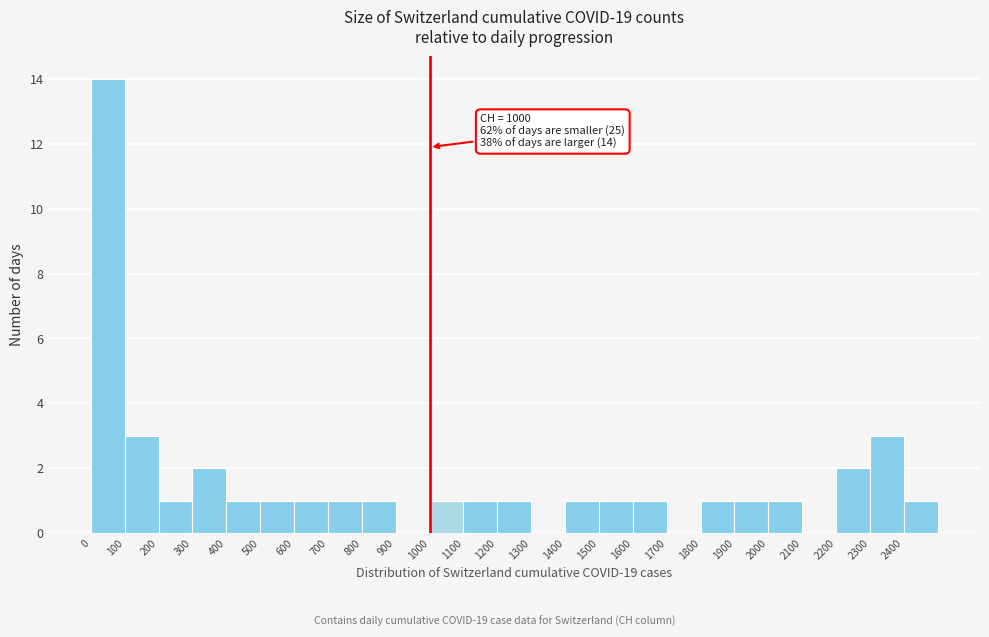

Over which range of the x-axis is the bar tallest?

0 to 100